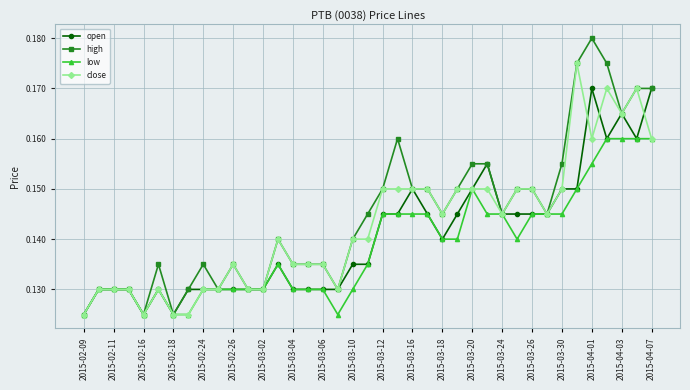

Which series has the widest spread of values?

high